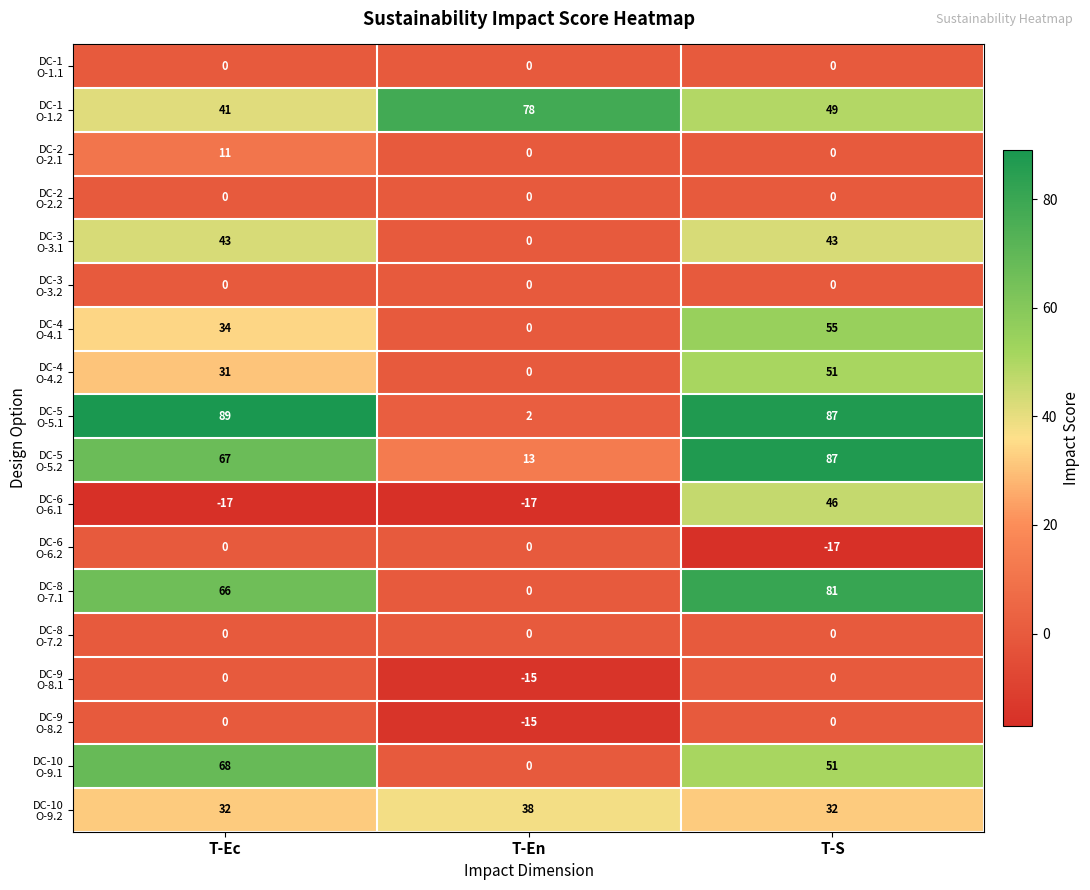

What is the spread (max minus min) of values at T-En?

95